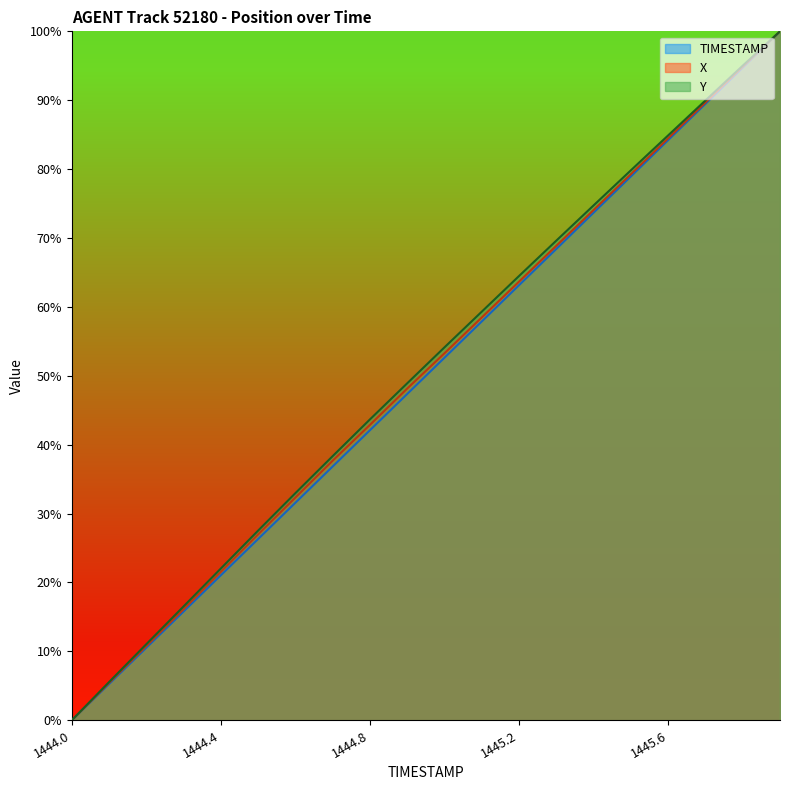

True or false: X has more than 1 interior local peaks.

False